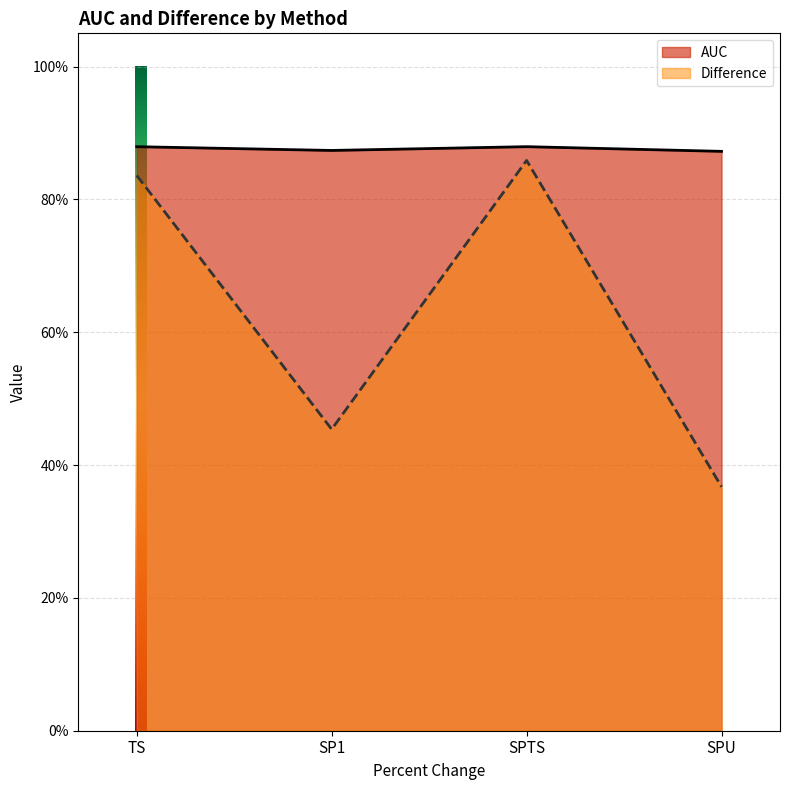

True or false: Difference and AUC intersect in this chart.

False